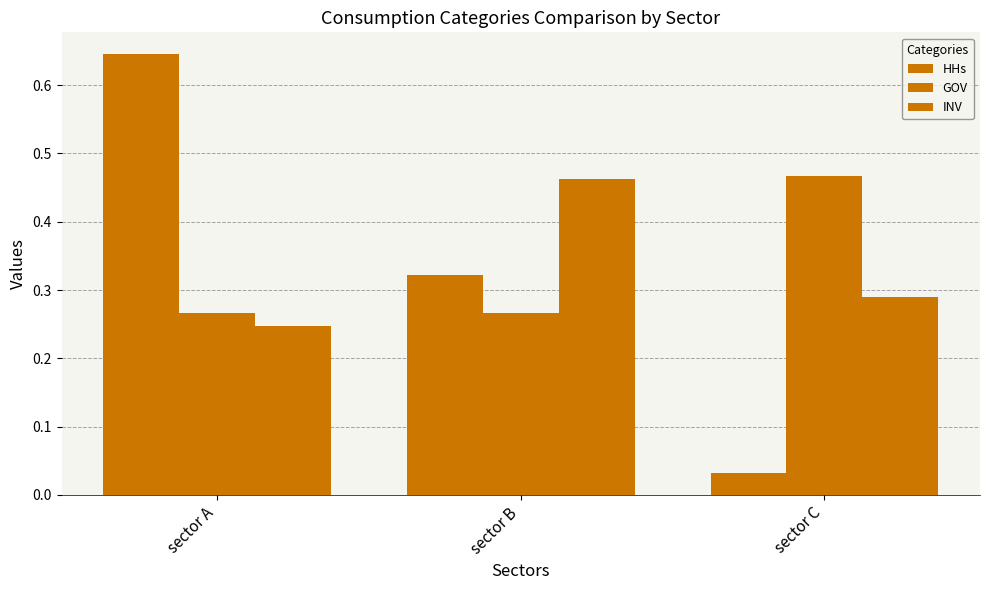

Is it true that GOV equals 0.5 at sector C?

True